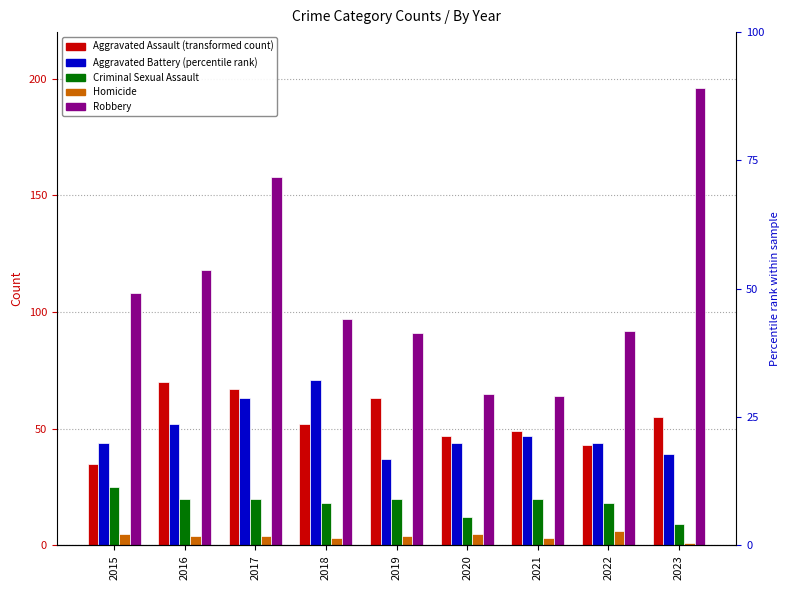

Reading right to left, what are all the values shown in this chart?

Aggravated Assault: 2023=55	2022=43	2021=49	2020=47	2019=63	2018=52	2017=67	2016=70	2015=35
Aggravated Battery: 2023=39	2022=44	2021=47	2020=44	2019=37	2018=71	2017=63	2016=52	2015=44
Criminal Sexual Assault: 2023=9	2022=18	2021=20	2020=12	2019=20	2018=18	2017=20	2016=20	2015=25
Homicide: 2023=1	2022=6	2021=3	2020=5	2019=4	2018=3	2017=4	2016=4	2015=5
Robbery: 2023=196	2022=92	2021=64	2020=65	2019=91	2018=97	2017=158	2016=118	2015=108